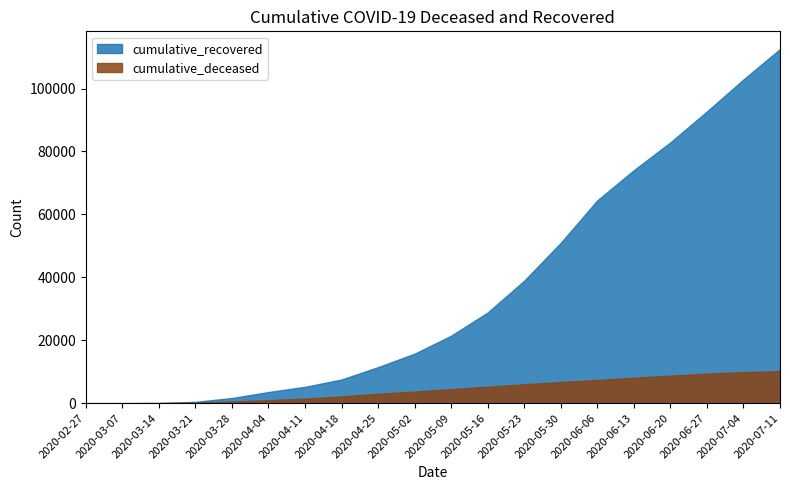

What are all the series names shown in the legend?

cumulative_recovered, cumulative_deceased